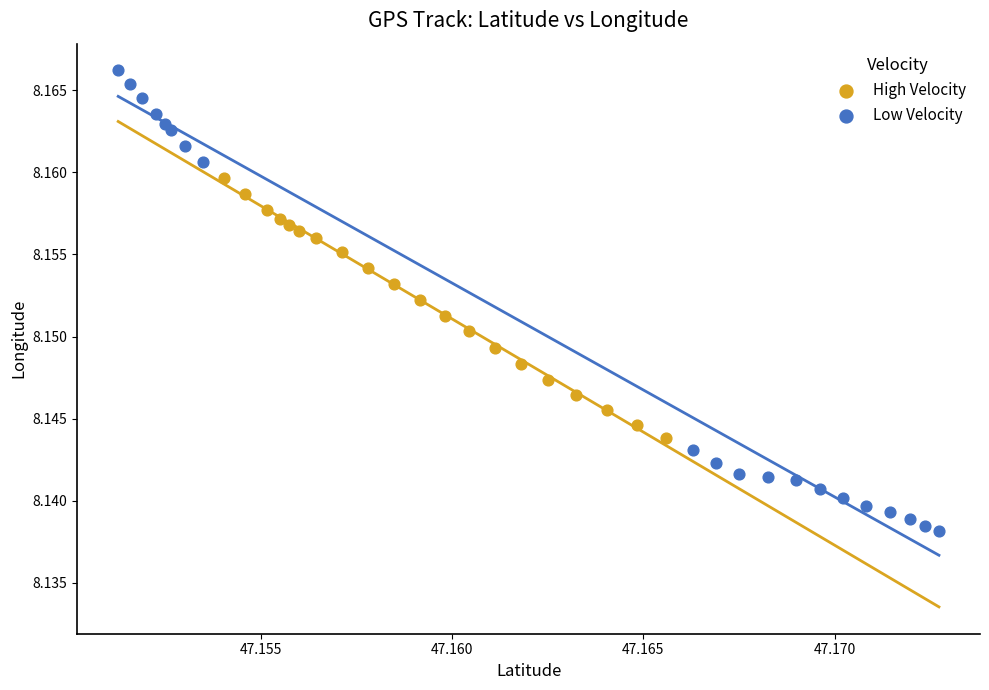

What are all the series names shown in the legend?

High Velocity, Low Velocity